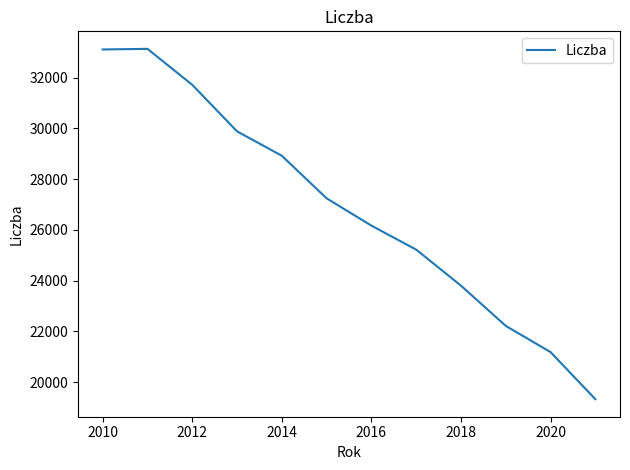

How many values are between 23804 and 31718?

7